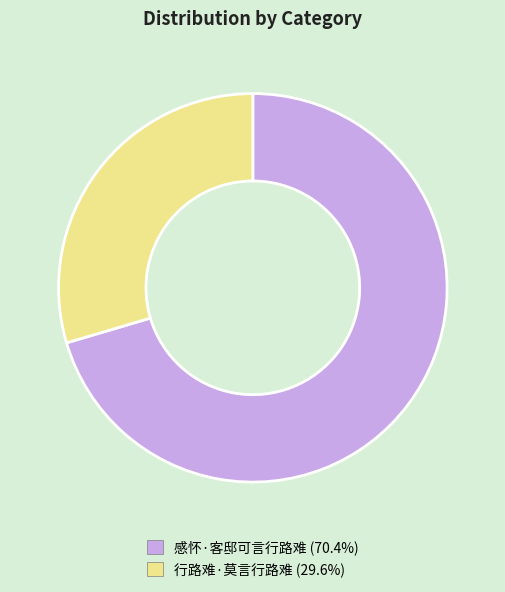

How many slices are in this pie chart?

2